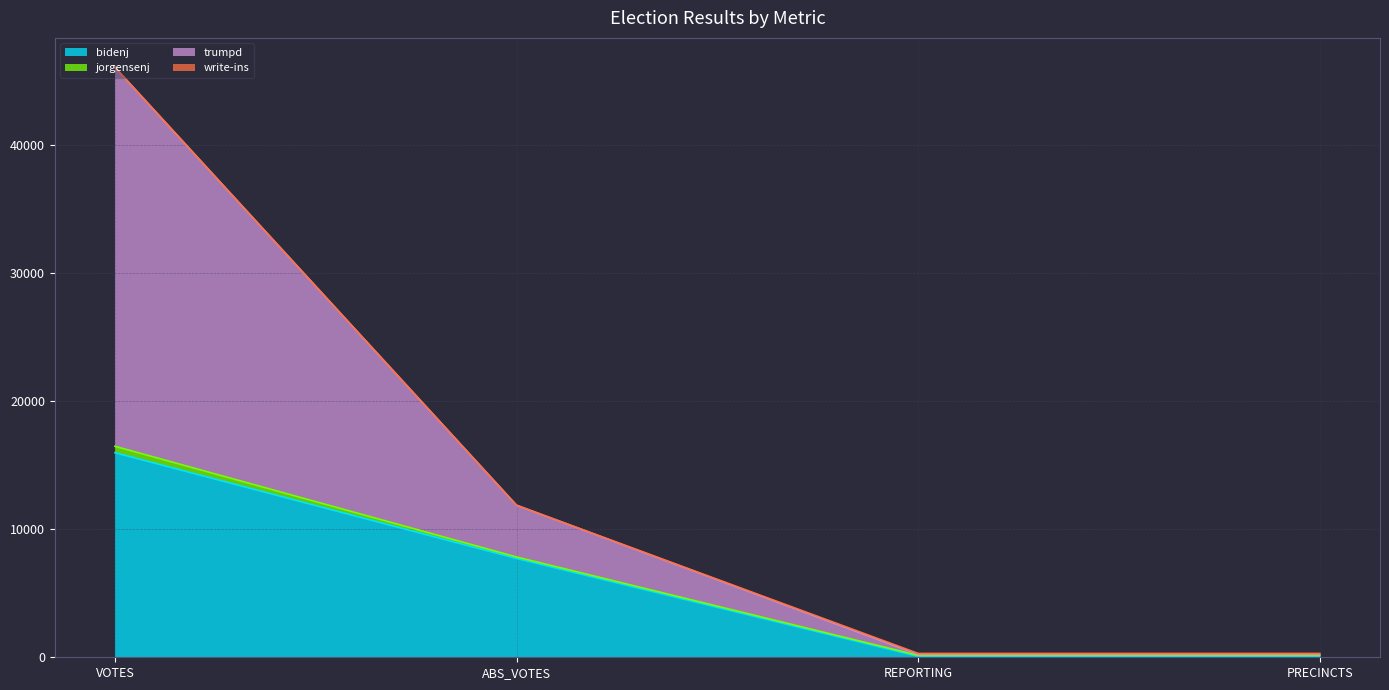

Is it true that bidenj equals 7717 at ABS_VOTES?

True